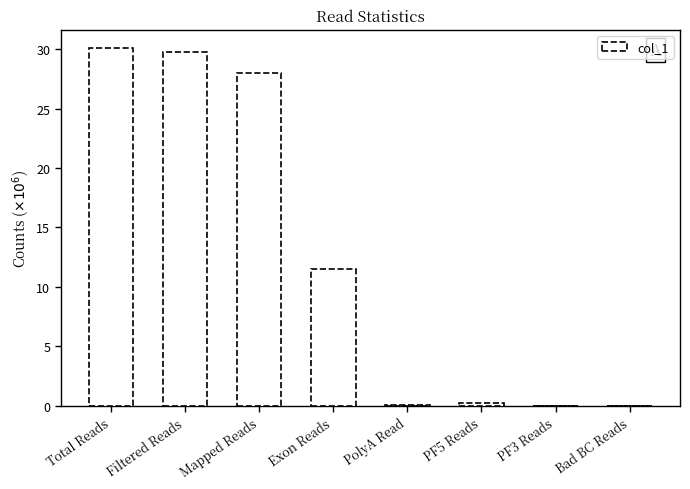

Reading left to right, extract all data points from this chart.

30121627	29781342	28017703	11515593	94468	241168	4649	0